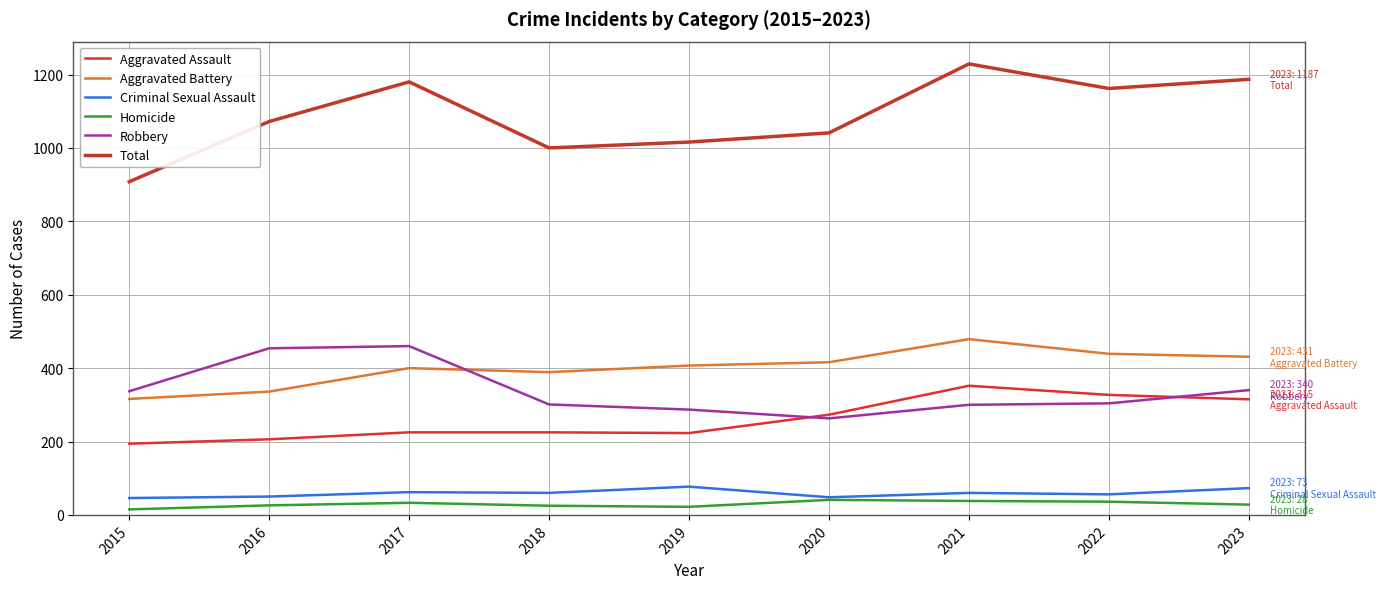

The Criminal Sexual Assault series shows 50 at 2016. True or false?

True